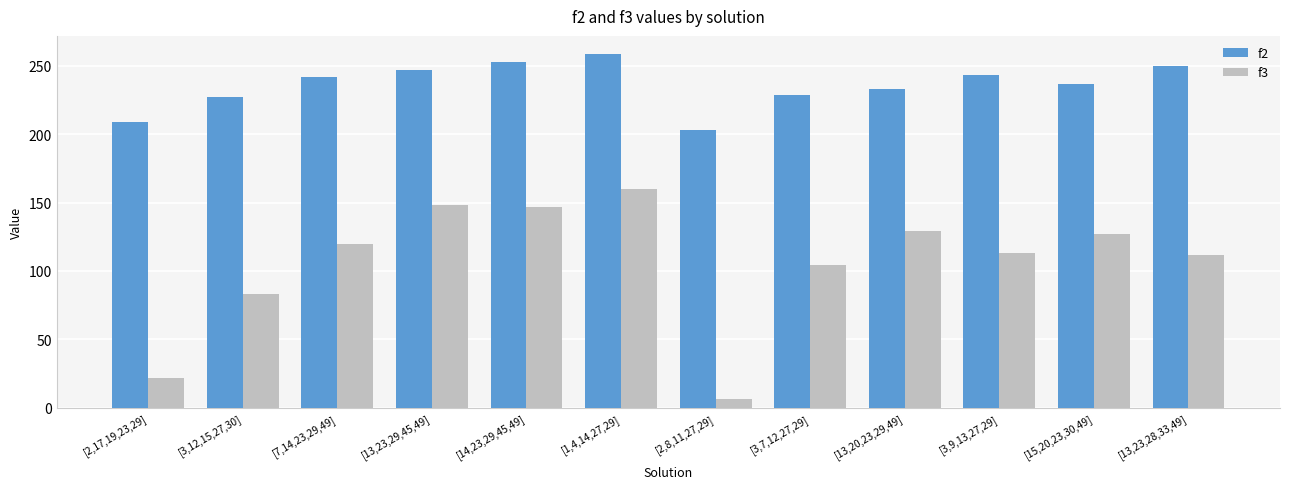

What are all the series names shown in the legend?

f2, f3